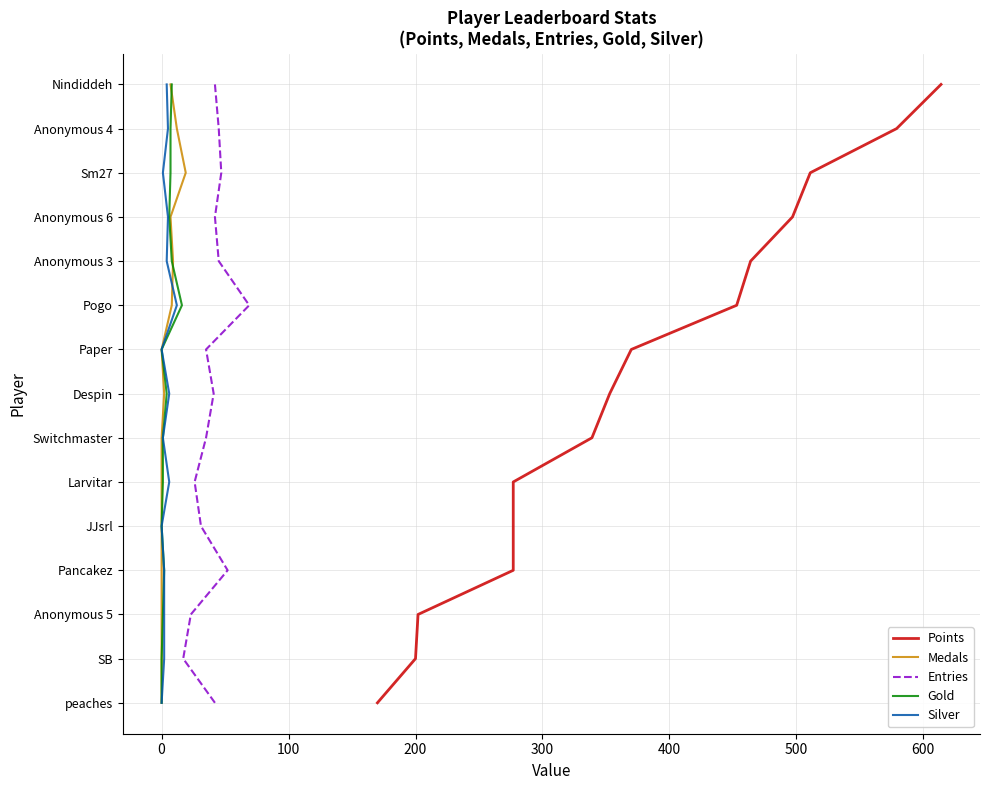

Is this an area chart (filled region under the line)?

No